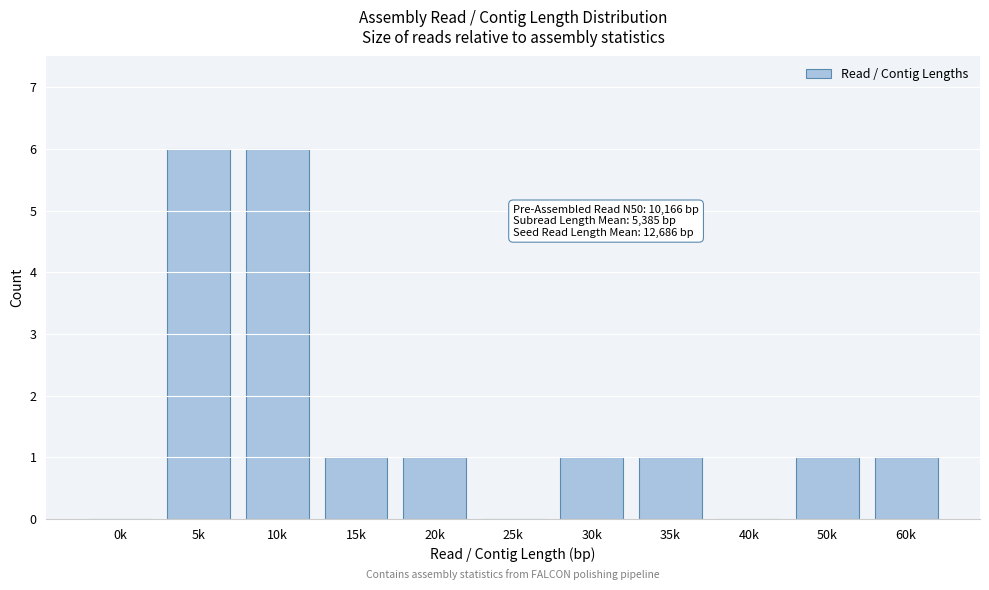

Reading right to left, list all the values displayed in this chart.

60k=1	50k=1	40k=0	35k=1	30k=1	25k=0	20k=1	15k=1	10k=6	5k=6	0k=0